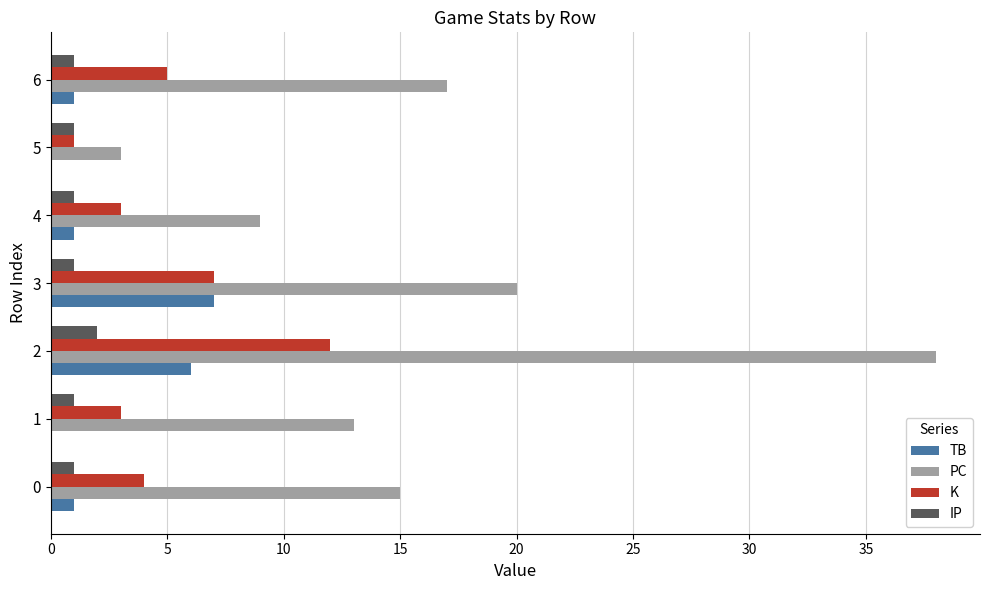

Is it true that IP equals 1 at 0?

True